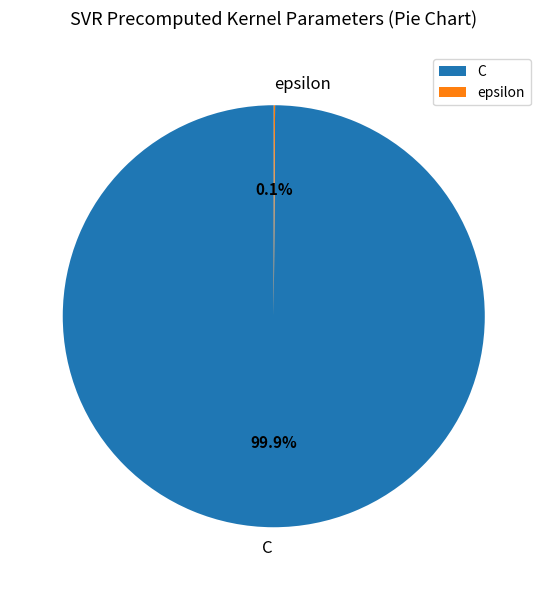

How much of the chart is everything except C?

0.1%